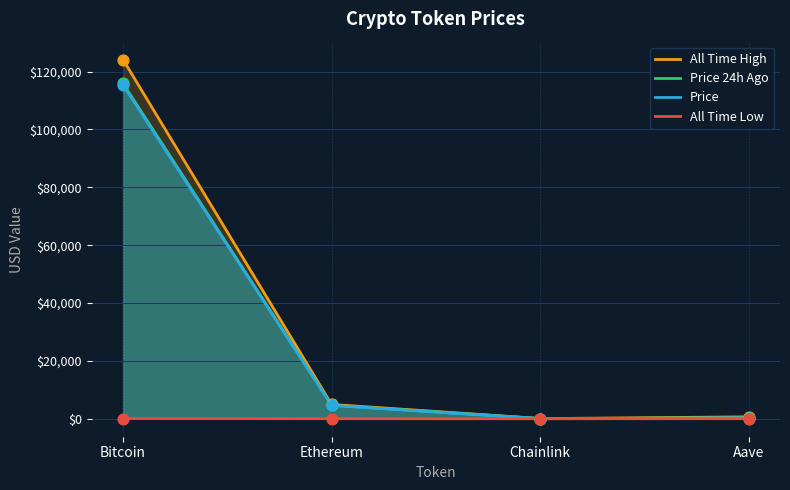

Which series has the largest total across all categories?

allTimeHigh